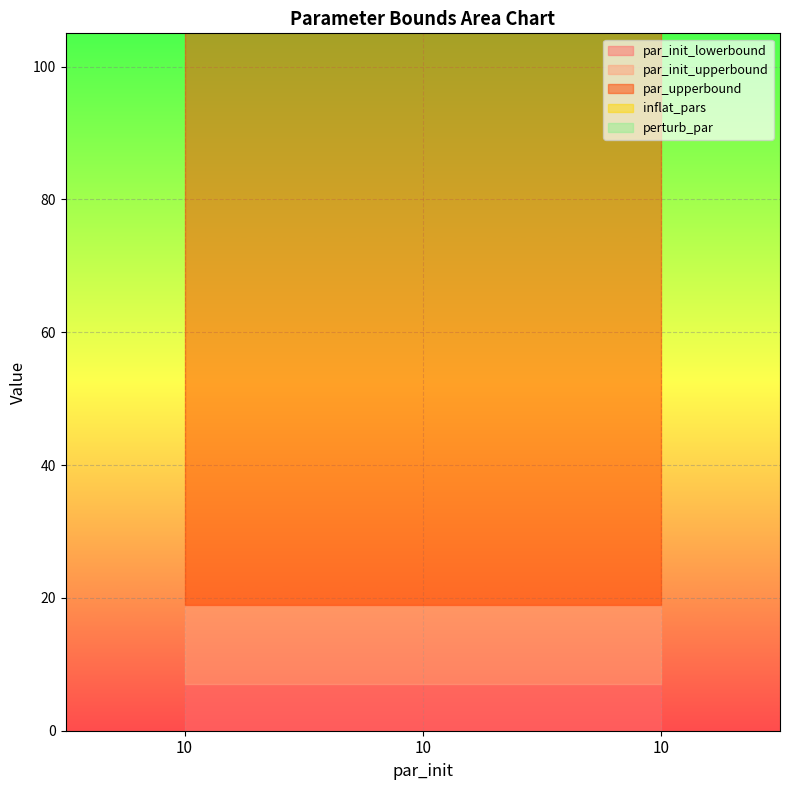

Is it true that par_init_lowerbound equals 7.0 at 10?

True